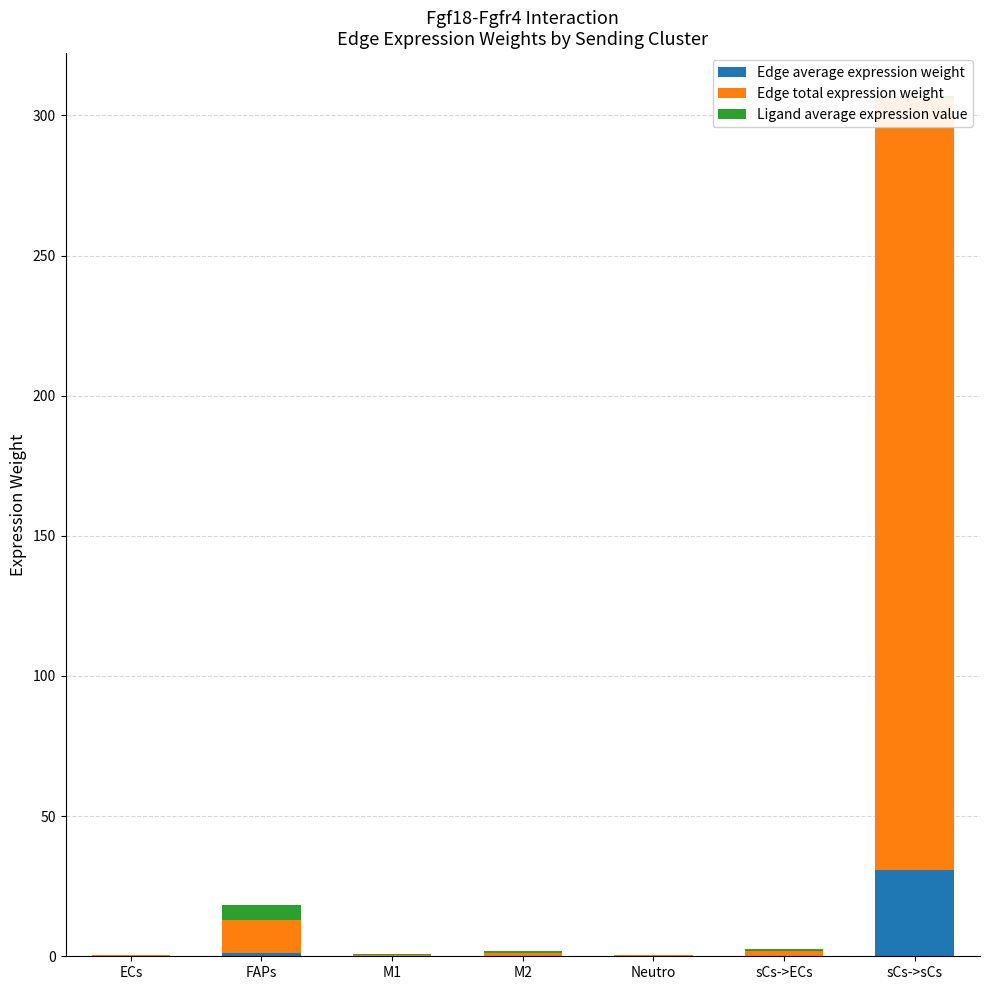

Which has a higher value, FAPs or Neutro?

FAPs